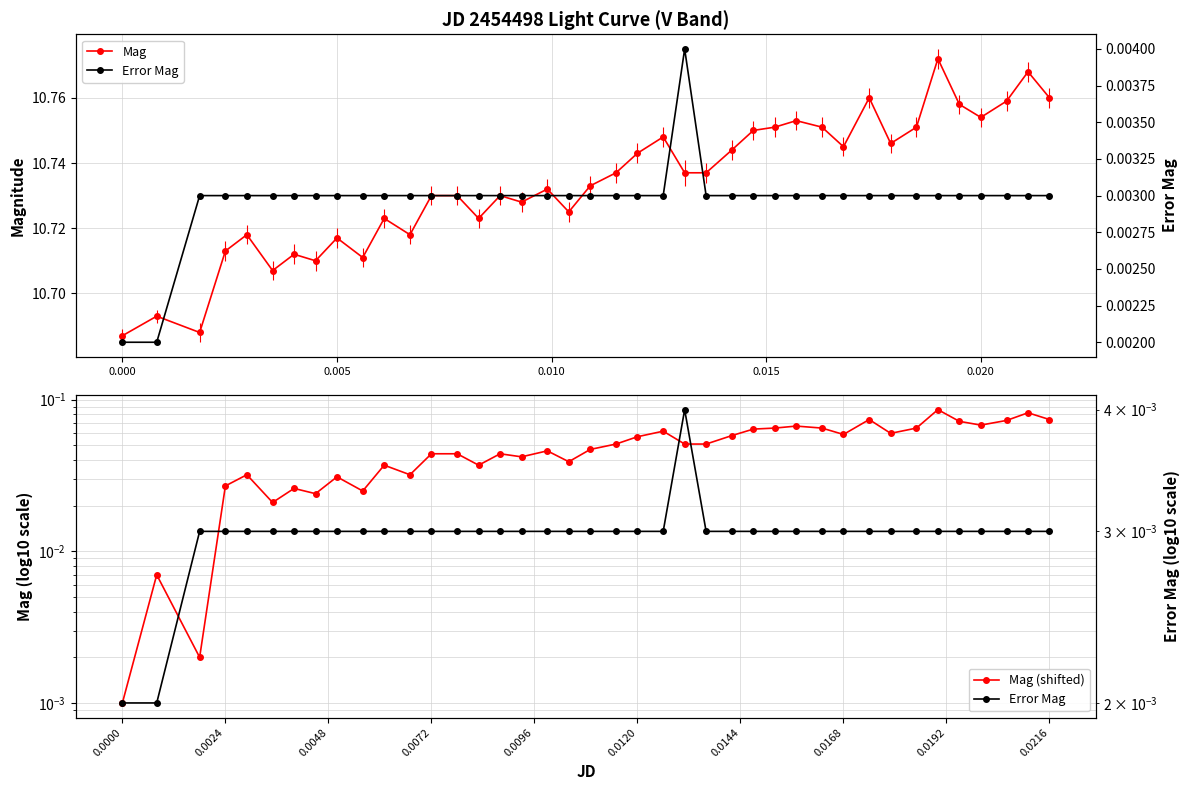

What is the approximate value of Mag at 0.020?

10.8